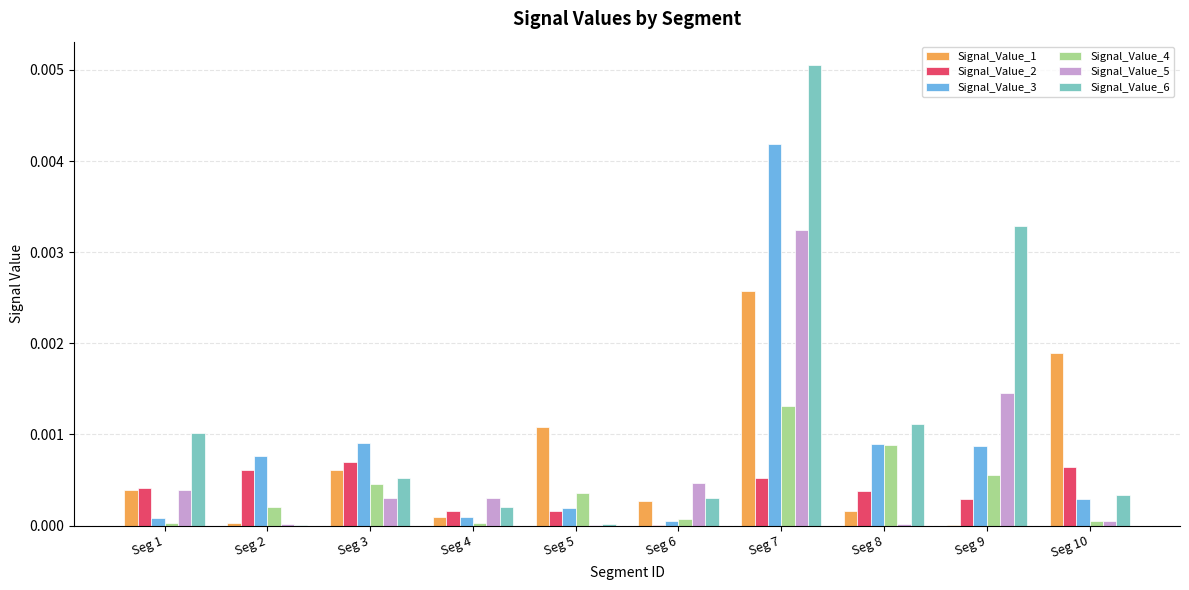

At which label is Signal_Value_2 closest to 0?

Seg 6